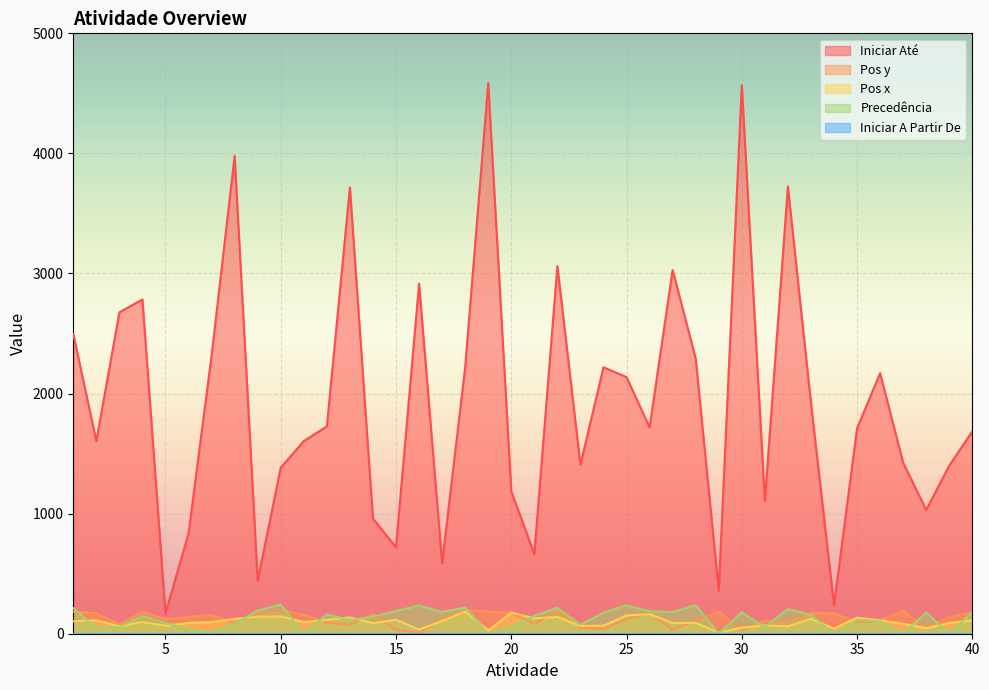

Which series has the widest spread of values?

Iniciar Até